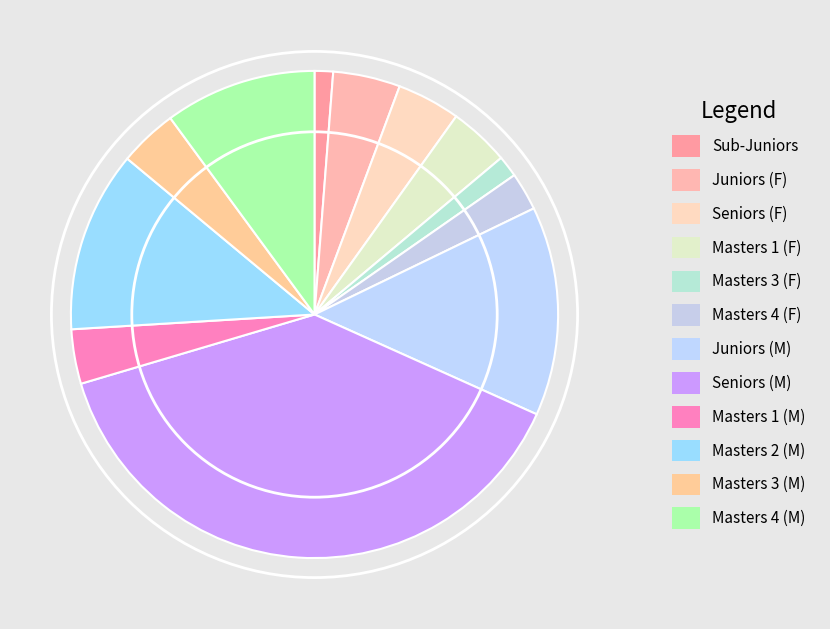

Combined, what portion of the pie is Masters 3 (M) and Juniors (M)?

17.8%